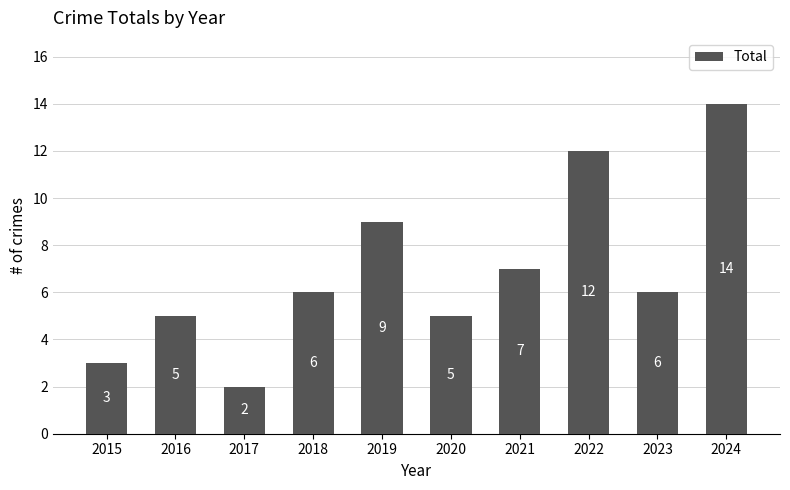

The value at 2022 is 19. True or false?

False